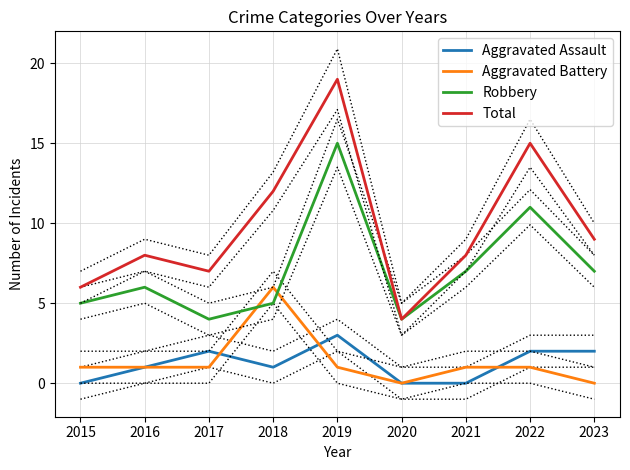

What is the value of the Robbery point at the 1st from the left?

5